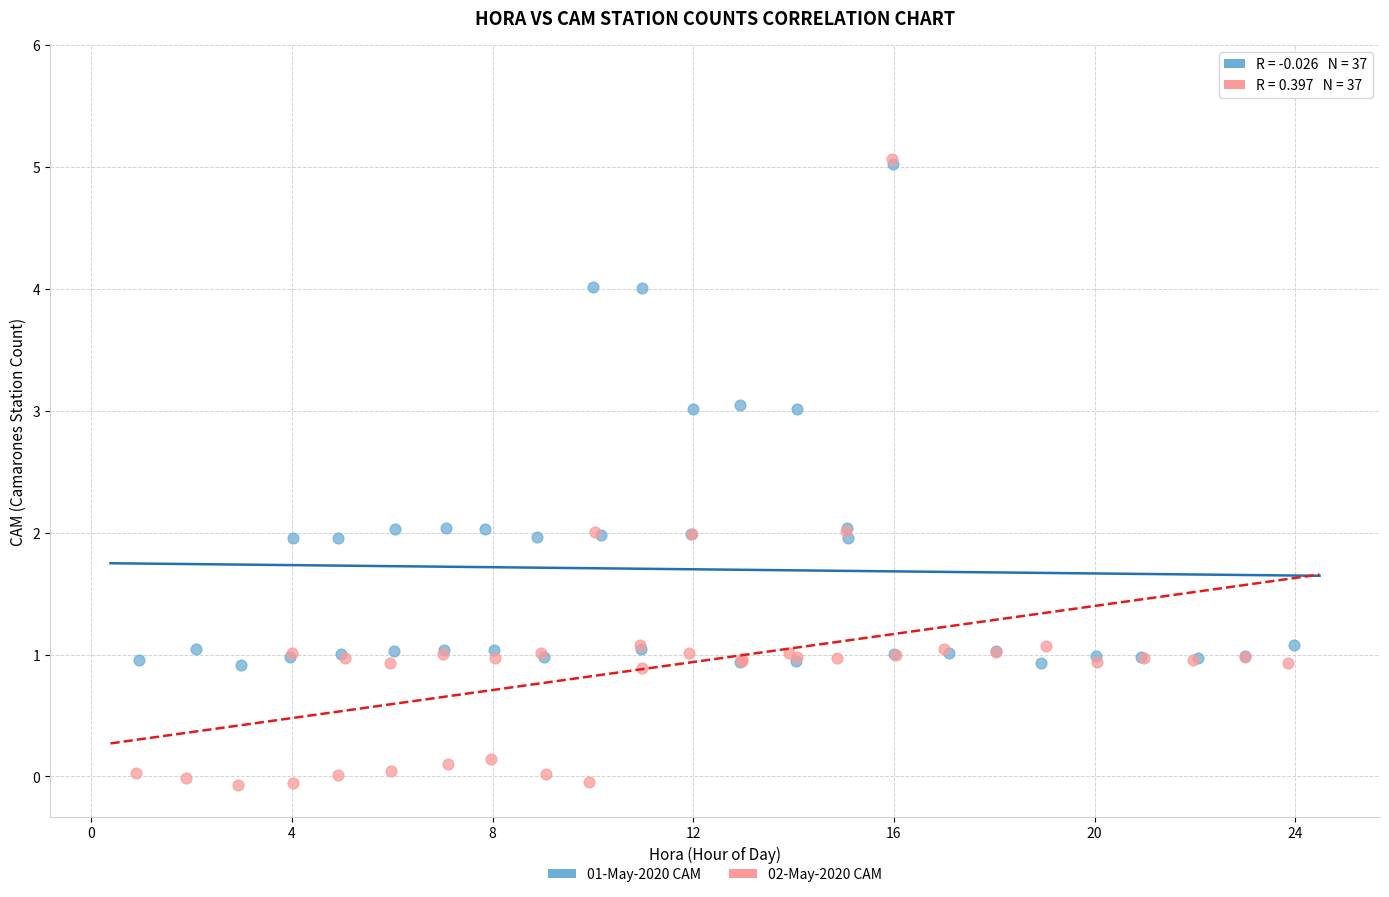

What are all the series names shown in the legend?

01-May-2020 CAM, 02-May-2020 CAM